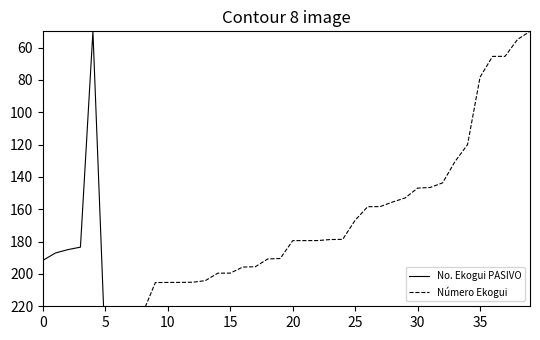

What is the difference between the highest and lowest values at 18?

57.8